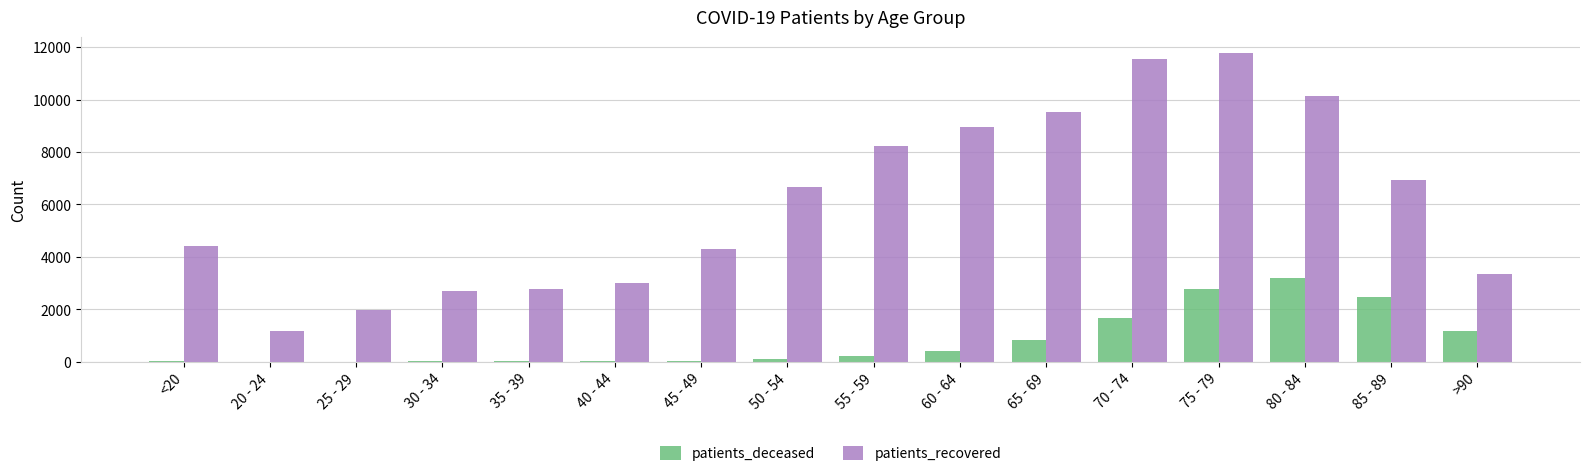

Which series has the largest total across all categories?

patients_recovered